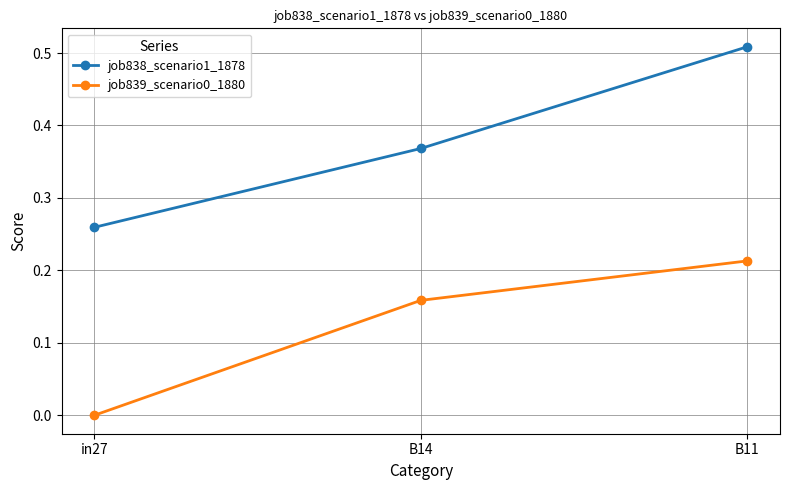

Which series has the largest total across all categories?

job838_scenario1_1878